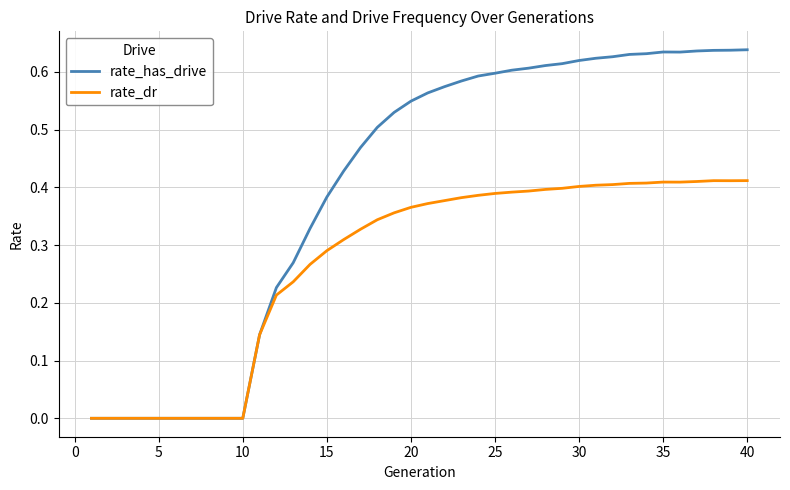

List the series in order of their peak value, lowest first.

rate_dr, rate_has_drive